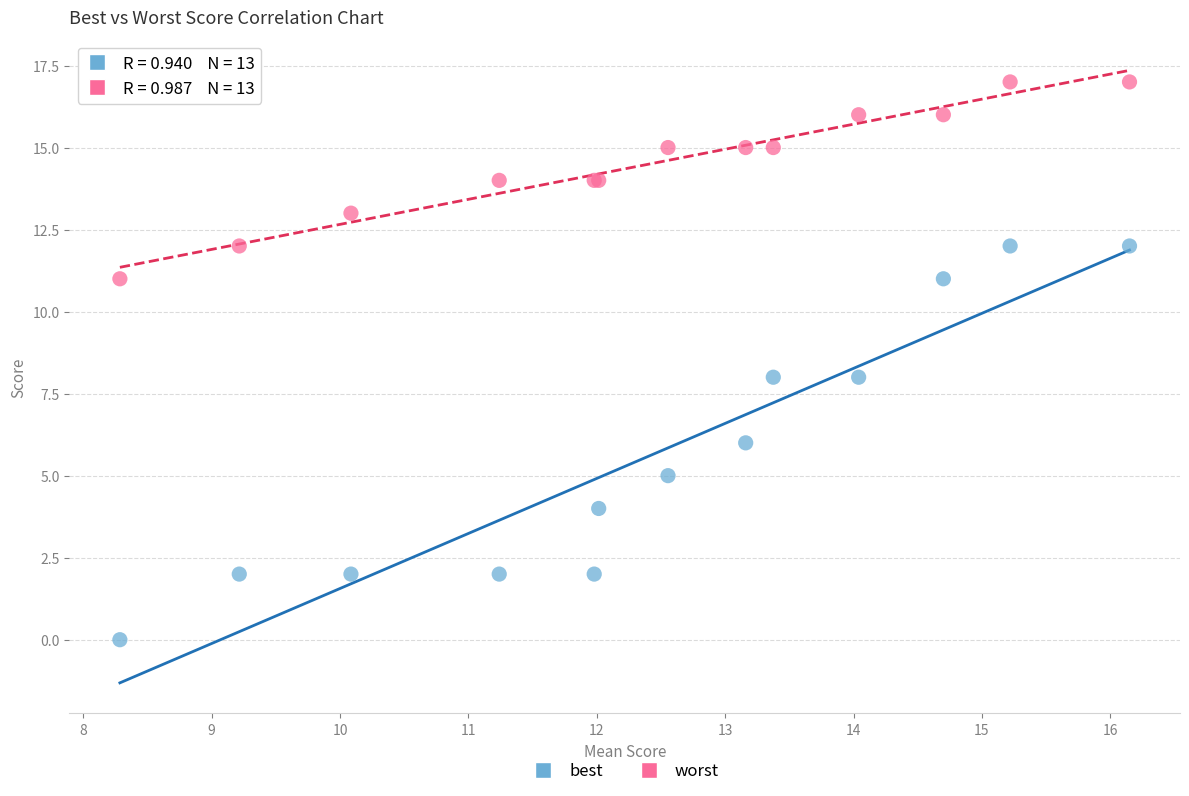

Which series has the largest Y range (max minus min)?

best